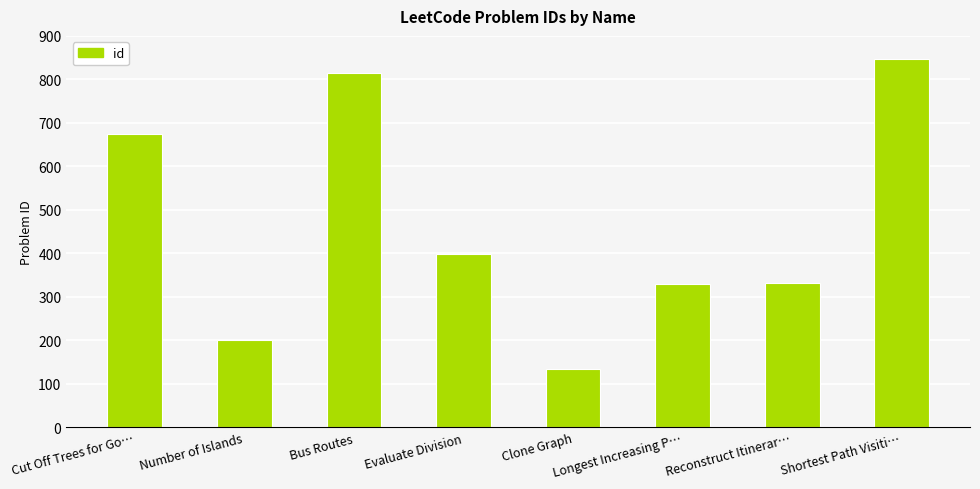

What is the difference between the second highest and second lowest values?

615